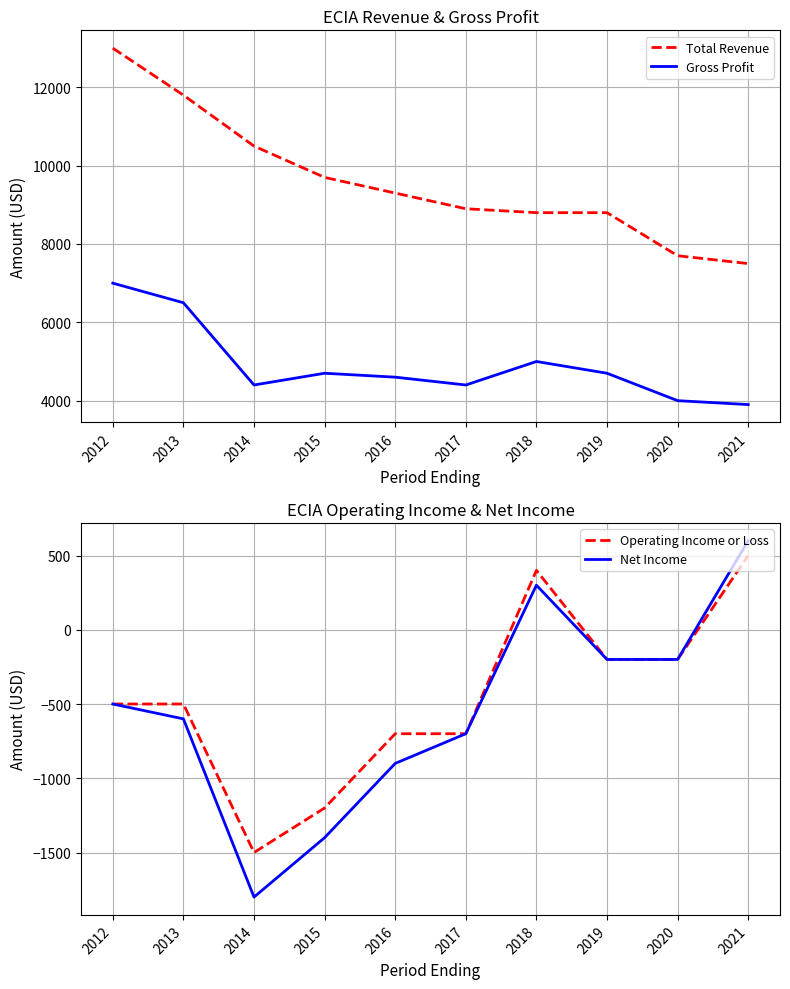

Is the value of Net Income at 2019 greater than the value of Total Revenue at 2019?

No